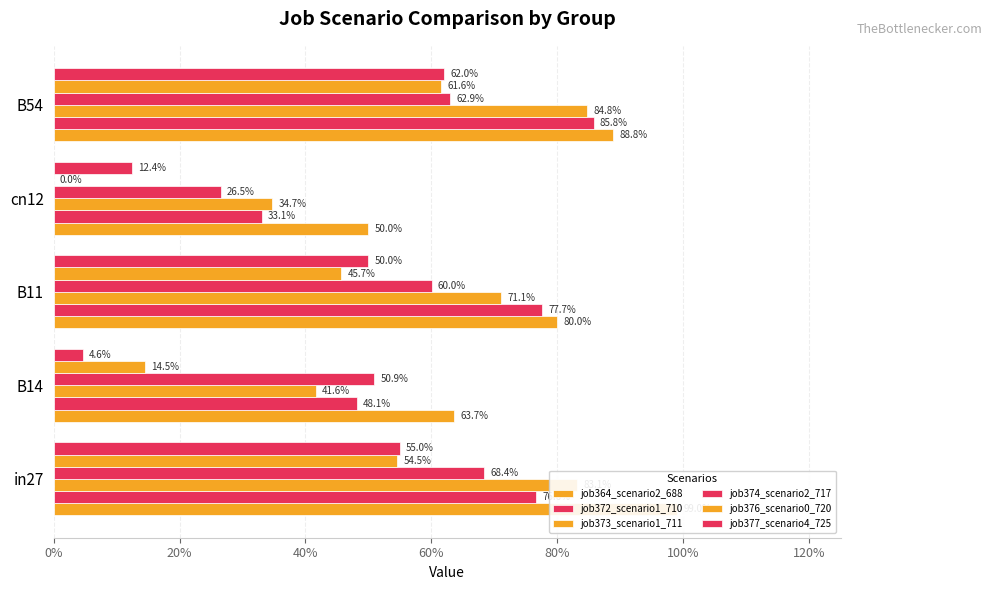

What are all the series names shown in the legend?

job364_scenario2_688, job372_scenario1_710, job373_scenario1_711, job374_scenario2_717, job376_scenario0_720, job377_scenario4_725